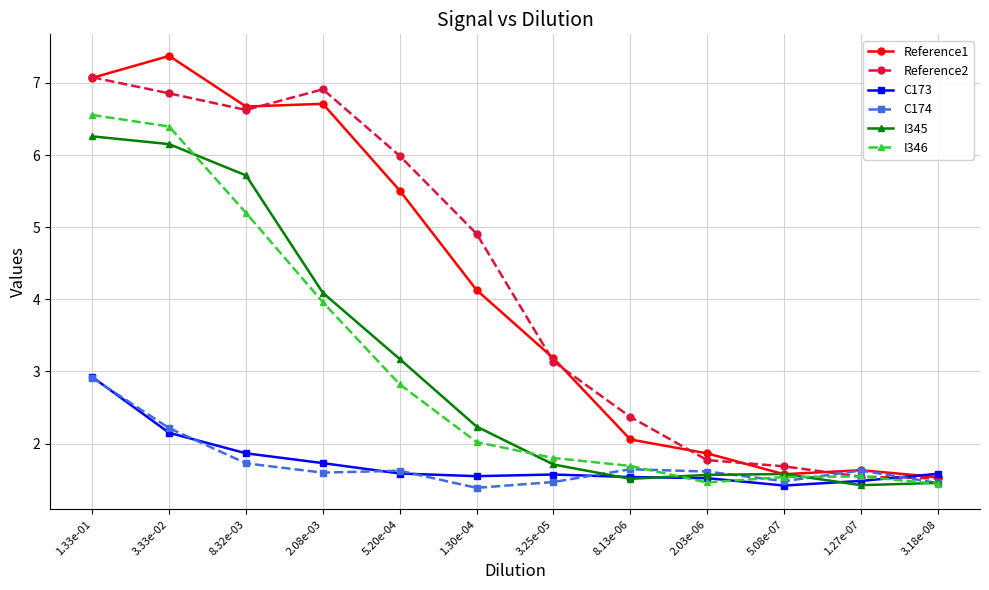

At which category does Reference2 reach its first local valley?

8.32e-03